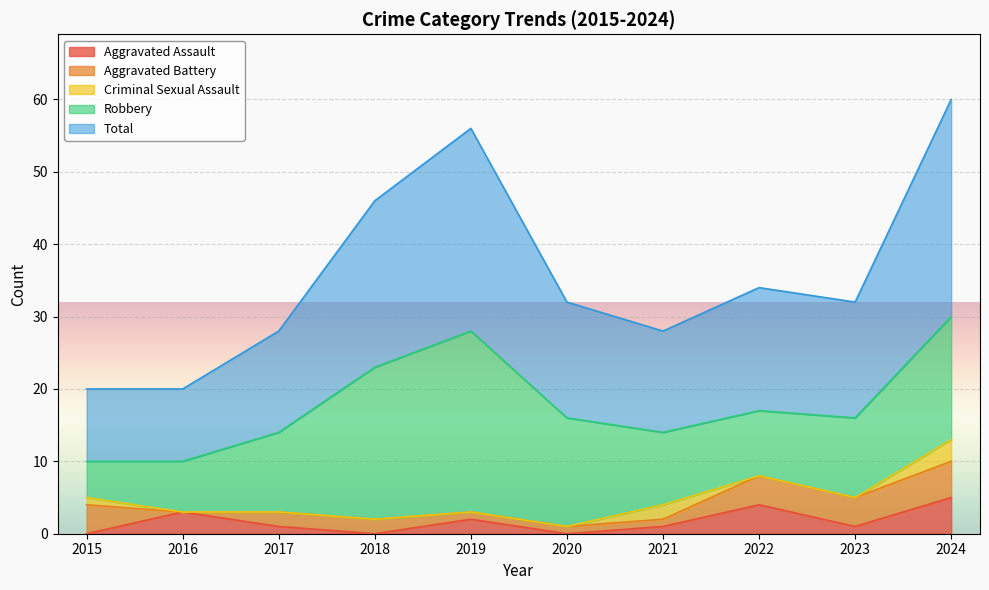

List the labels in order of Aggravated Assault value, smallest first.

2015, 2018, 2020, 2017, 2021, 2023, 2019, 2016, 2022, 2024